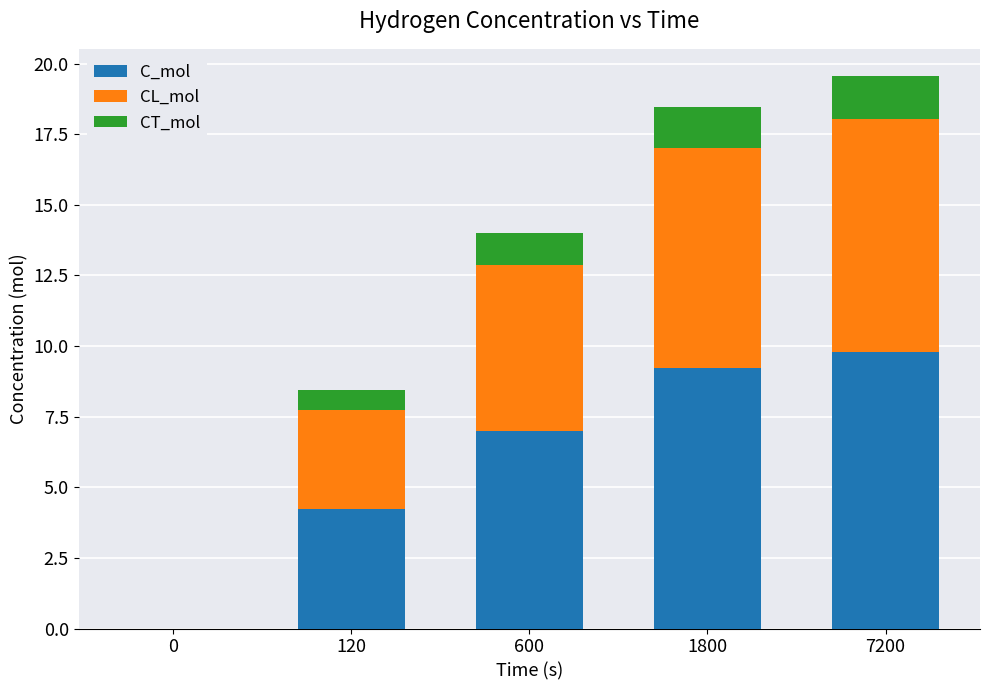

What is the highest value of the C_mol series?

9.8